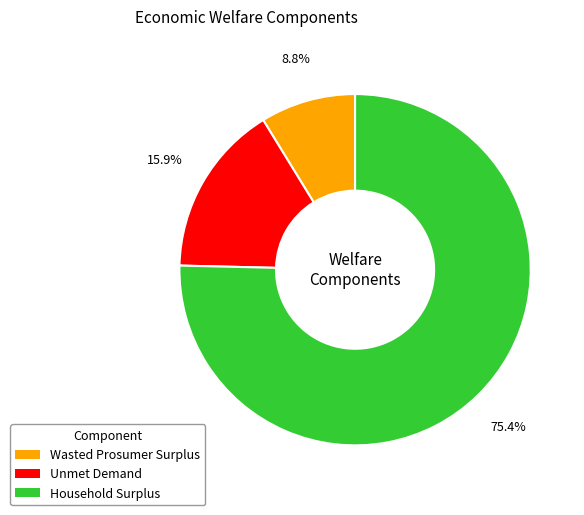

To the nearest percent, what portion does Unmet Demand represent?

16%